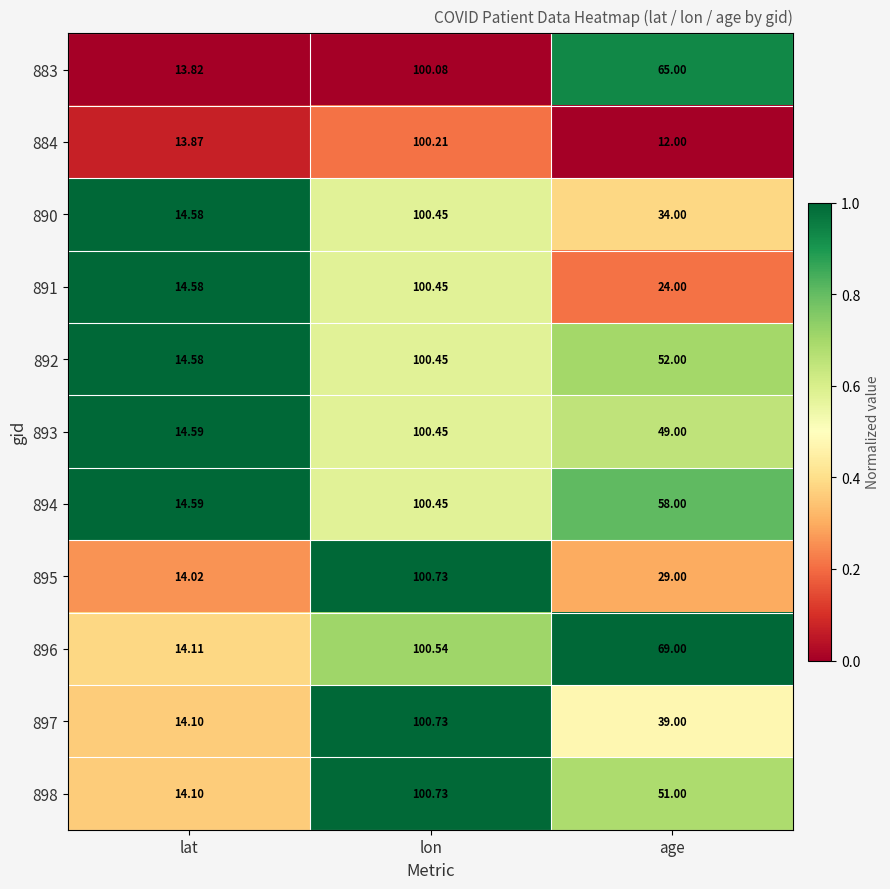

Where does the 884 series first go above 13?

lat